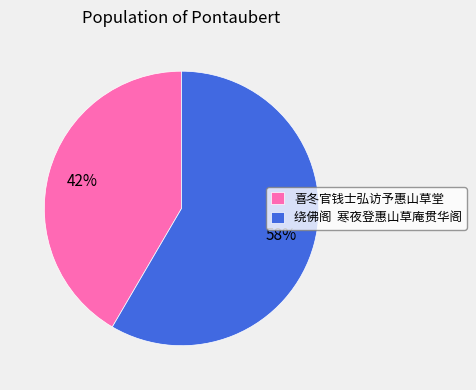

Between 喜冬官钱士弘访予惠山草堂 and 绕佛阁 寒夜登惠山草庵贯华阁, which is larger?

绕佛阁 寒夜登惠山草庵贯华阁